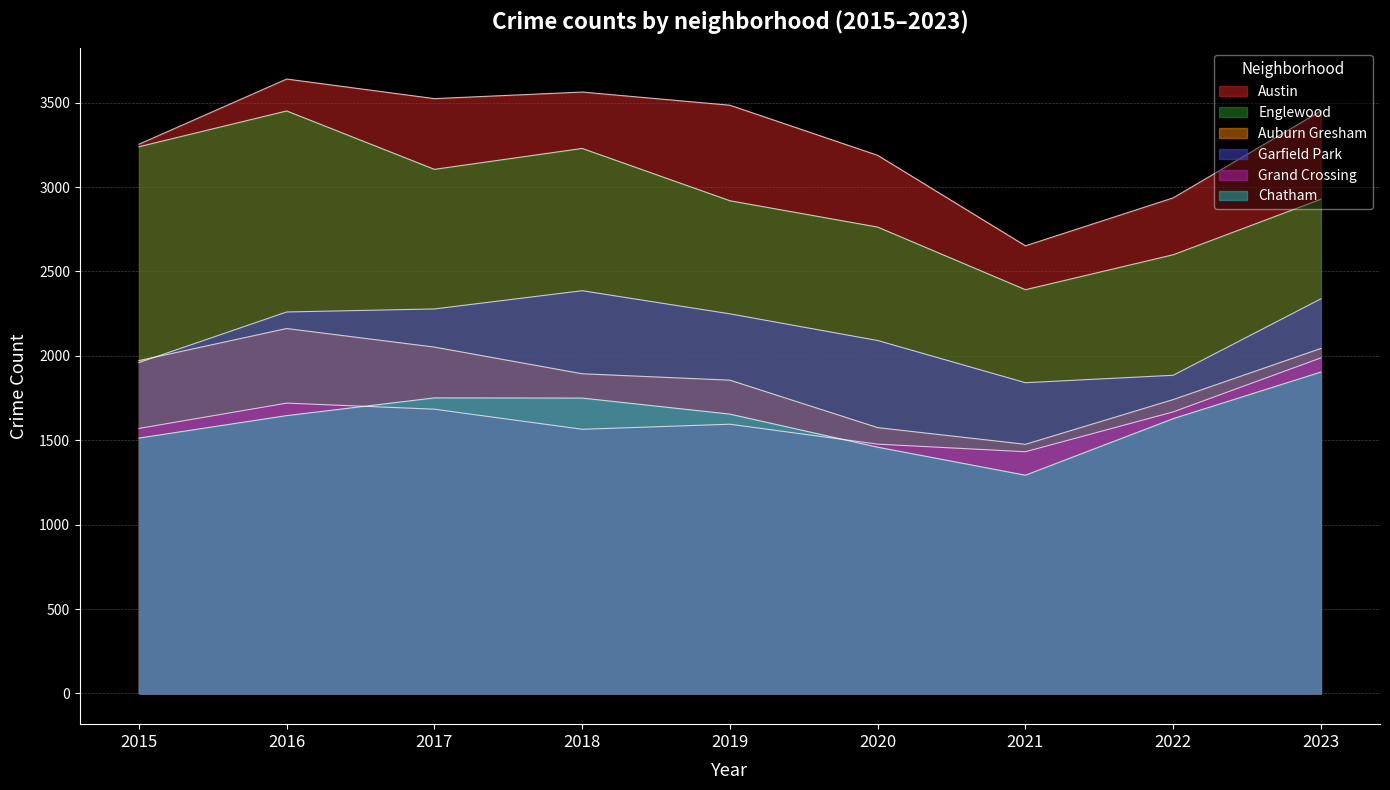

True or false: Garfield Park and Austin intersect in this chart.

False